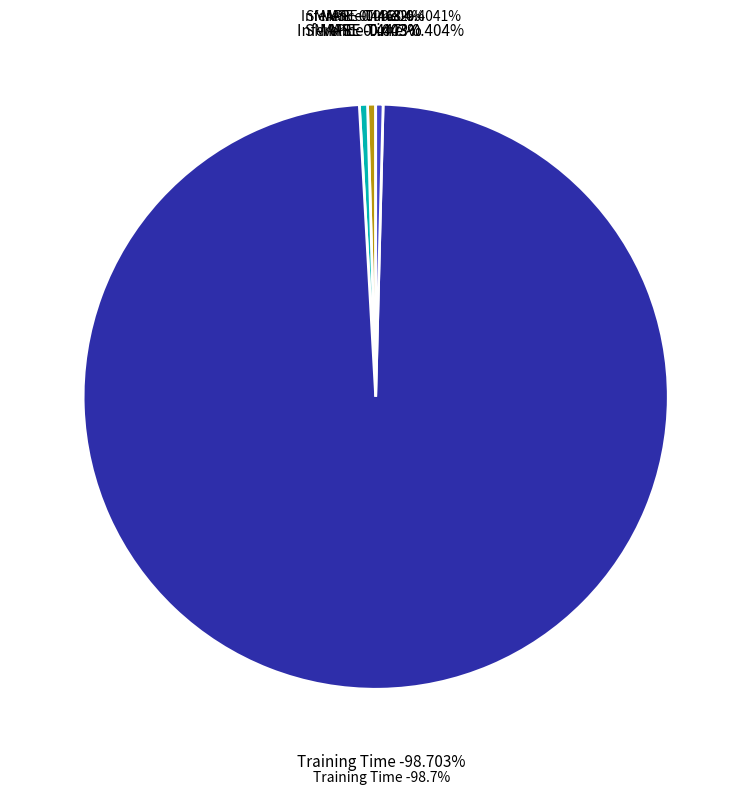

What portion of the pie excludes MSE?

100.0%